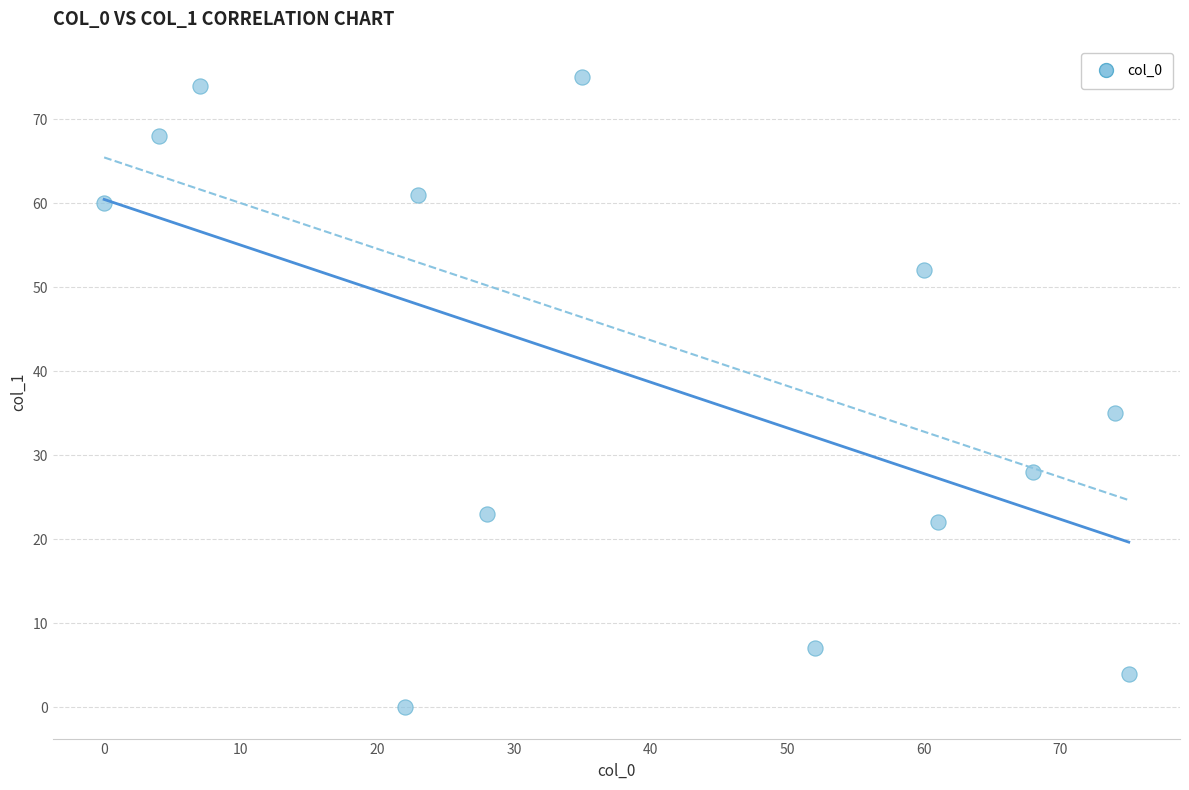

What is the range of Y values (max minus min)?

75